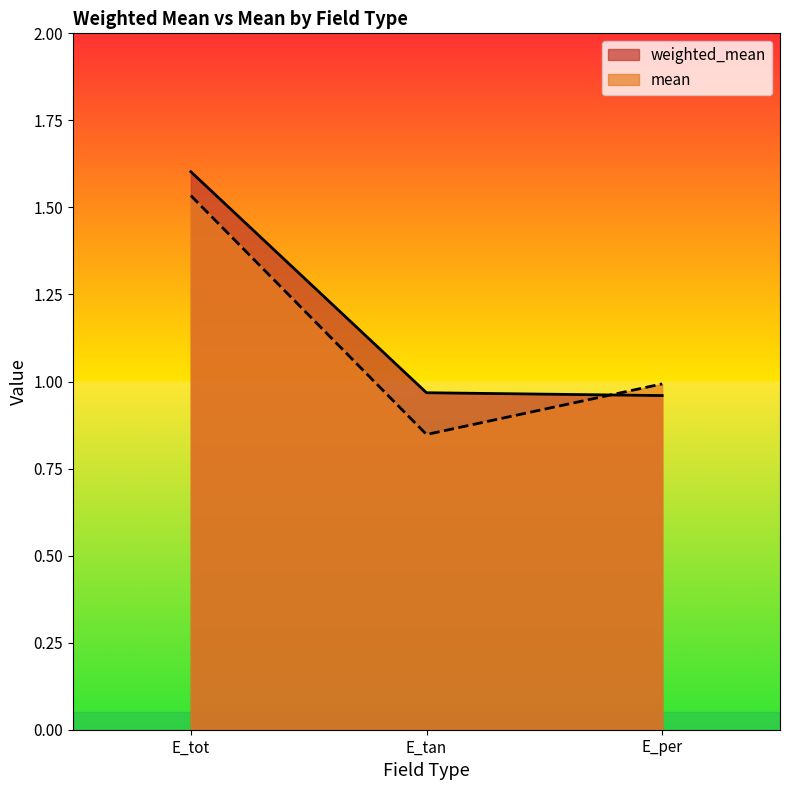

Rank the series by their average value, from lowest to highest.

mean, weighted_mean